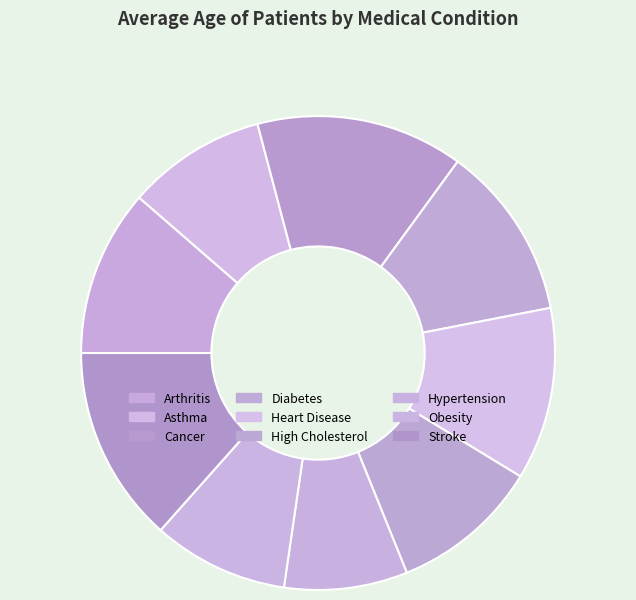

True or false: Heart Disease accounts for 12% of the total.

True